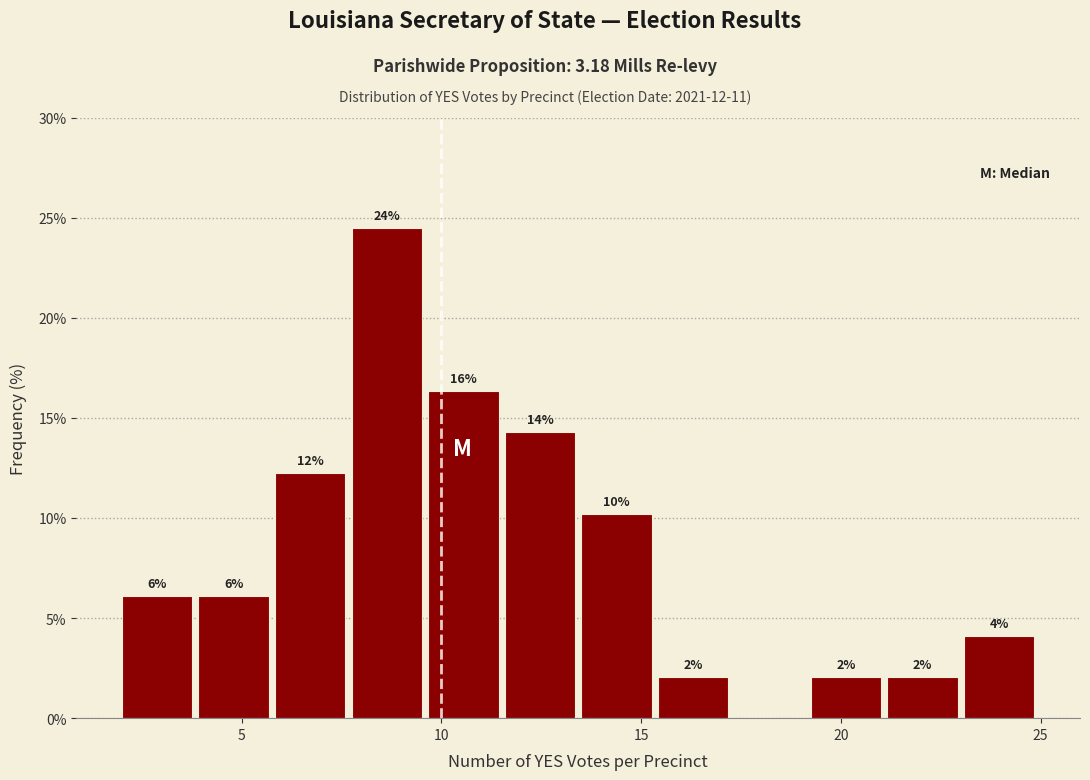

Read against the x-axis, roughly where is the centre of the tallest bar?

8.5